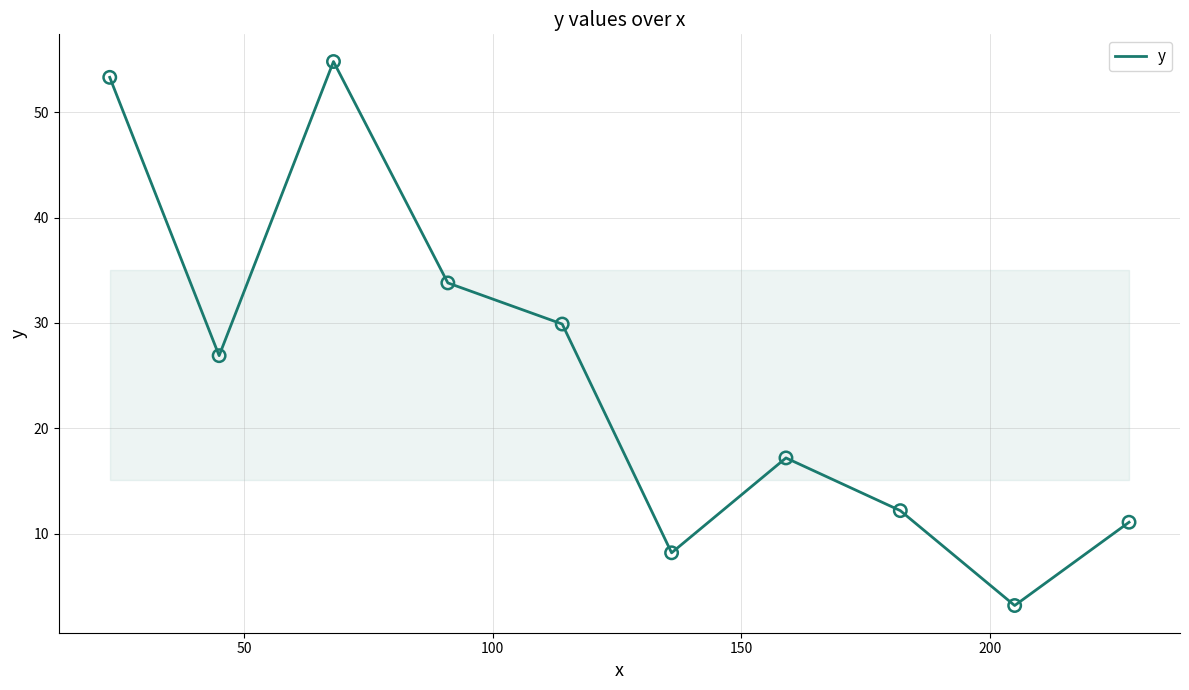

What is the difference between the maximum and minimum values?

51.6